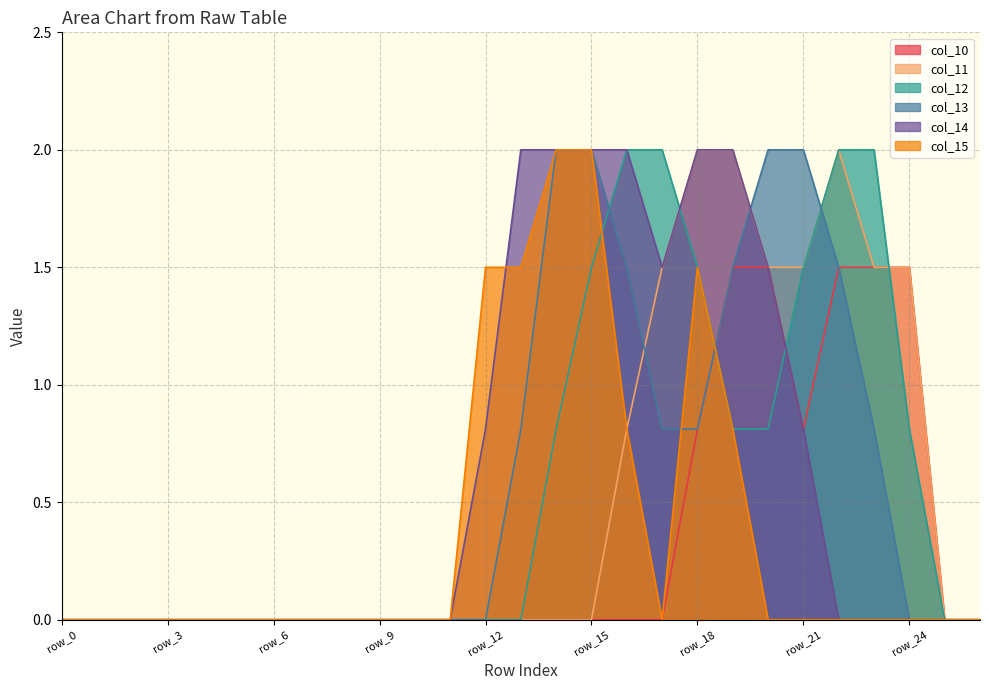

Which category has the highest value across all series?

row_18